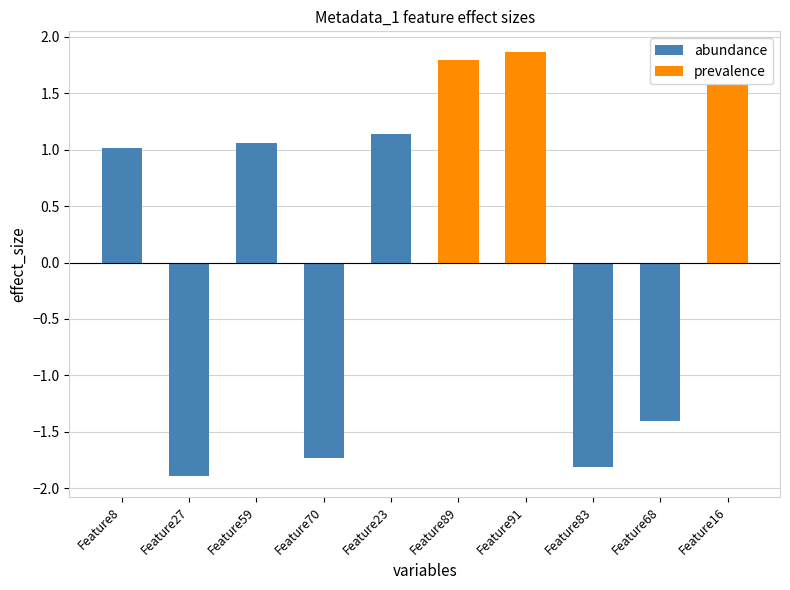

What is the change in value from Feature70 to Feature68?

+0.3